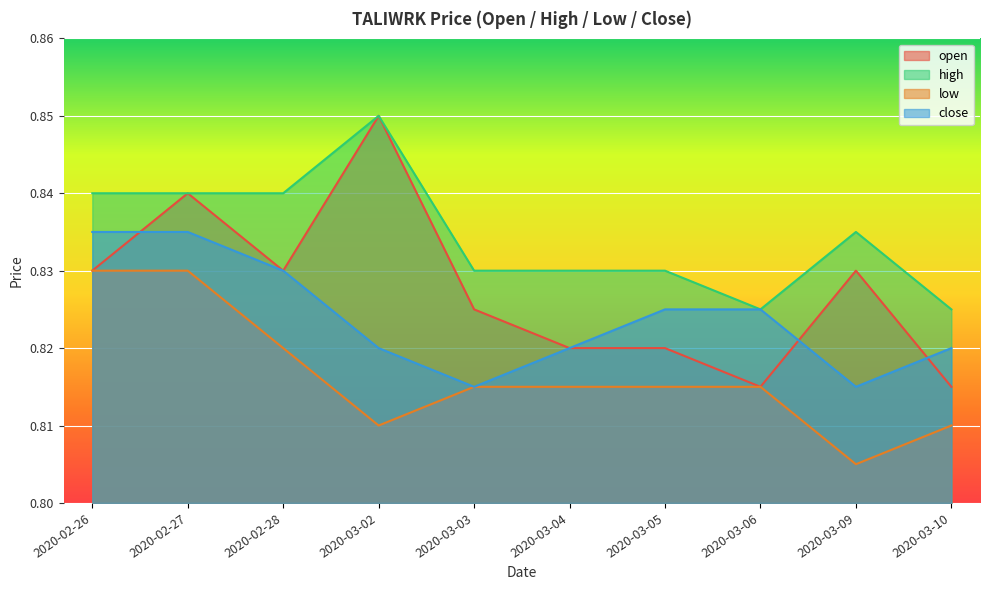

How many interior local valleys does the open series have?

2